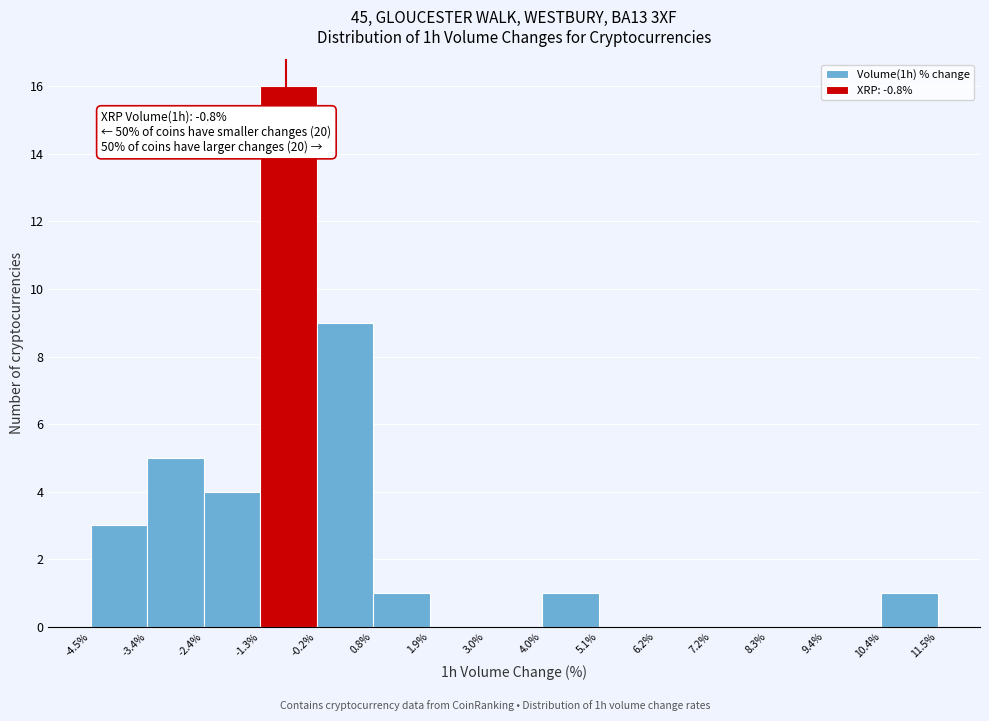

Over which range of the x-axis is the bar tallest?

-1.3% to -0.2%